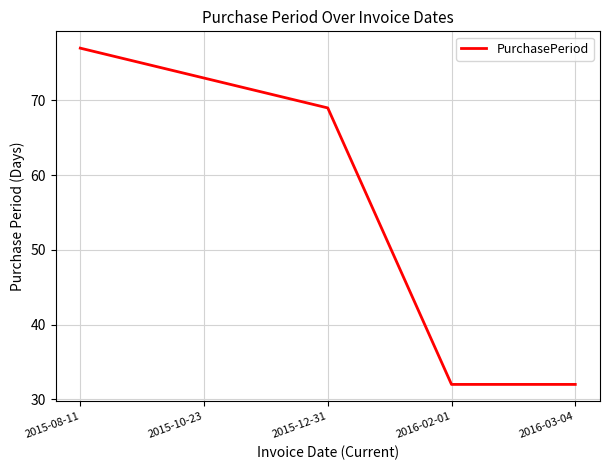

Reading left to right, extract all data points from this chart.

2015-08-11=77	2015-10-23=73	2015-12-31=69	2016-02-01=32	2016-03-04=32